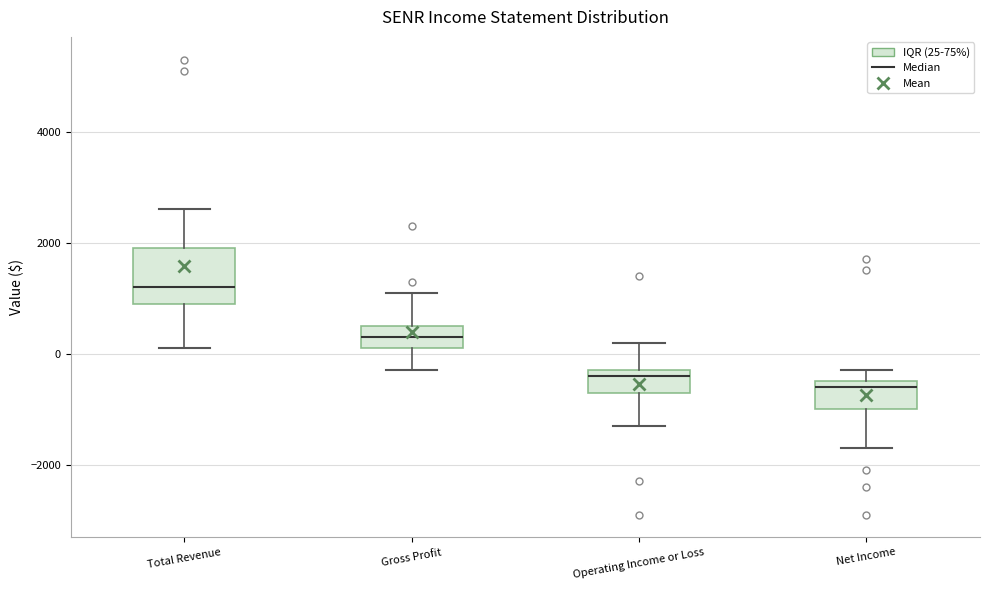

Where is the lower edge of the box for Net Income on the y-axis? The values are not printed on the chart, so give them approximately, as read against the axis.

-1000